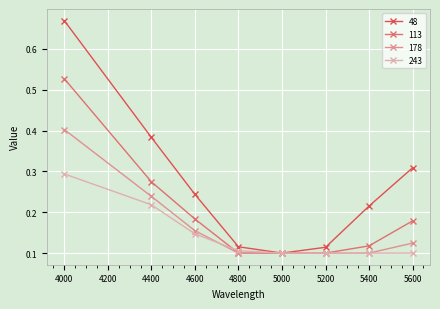

Rank the series by their maximum value, from highest to lowest.

48, 113, 178, 243